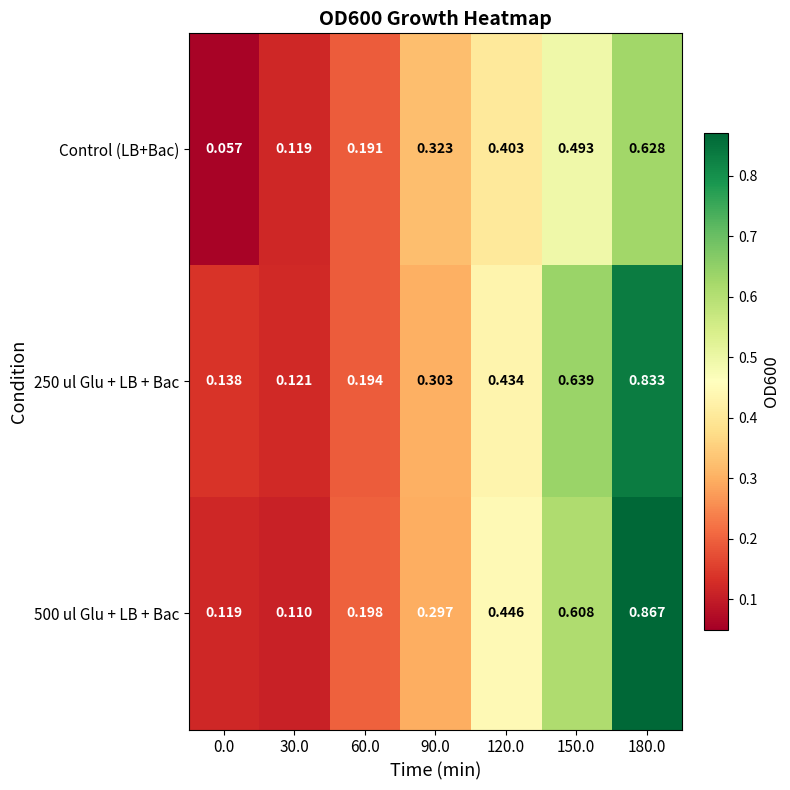

Count the number of data series in this chart.

3